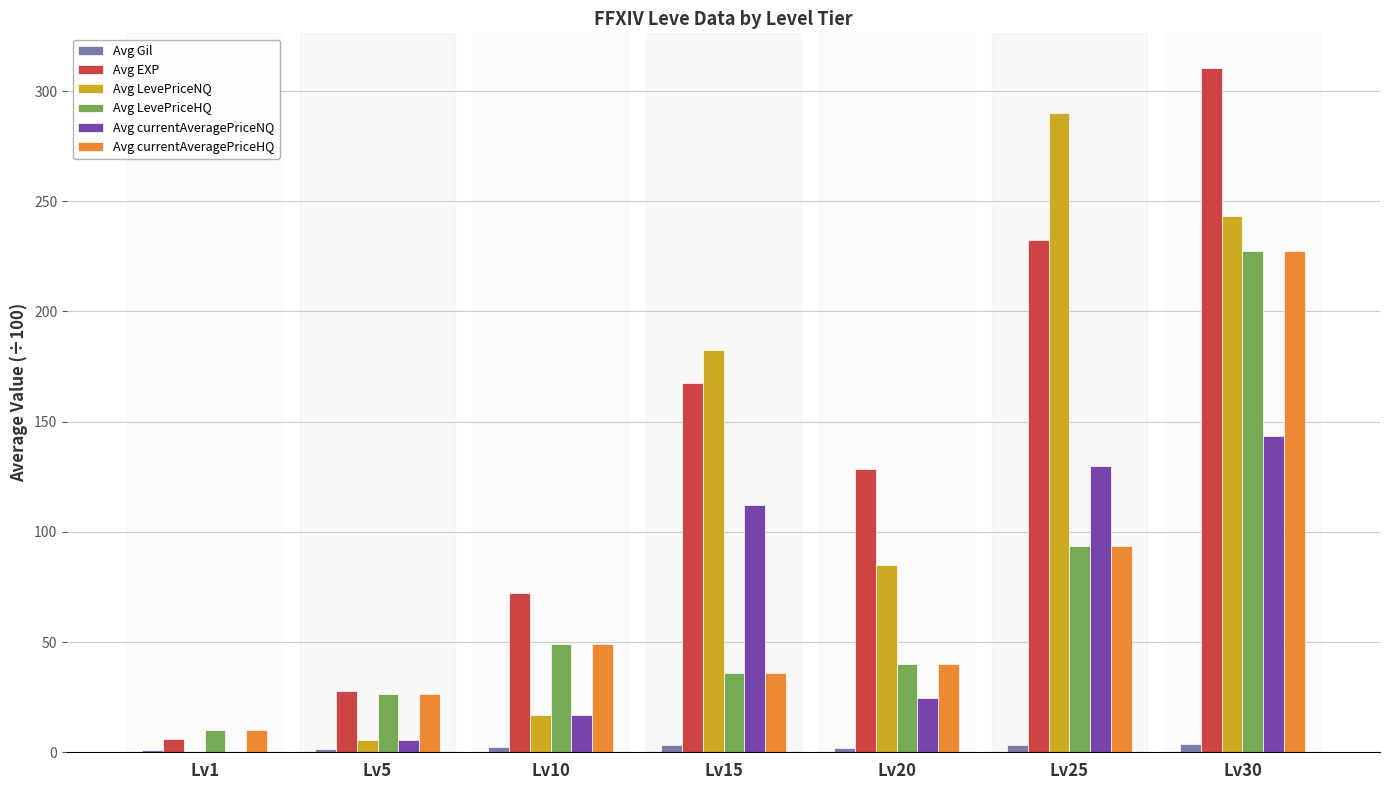

Which series changed the most between Lv1 and Lv20?

Avg EXP